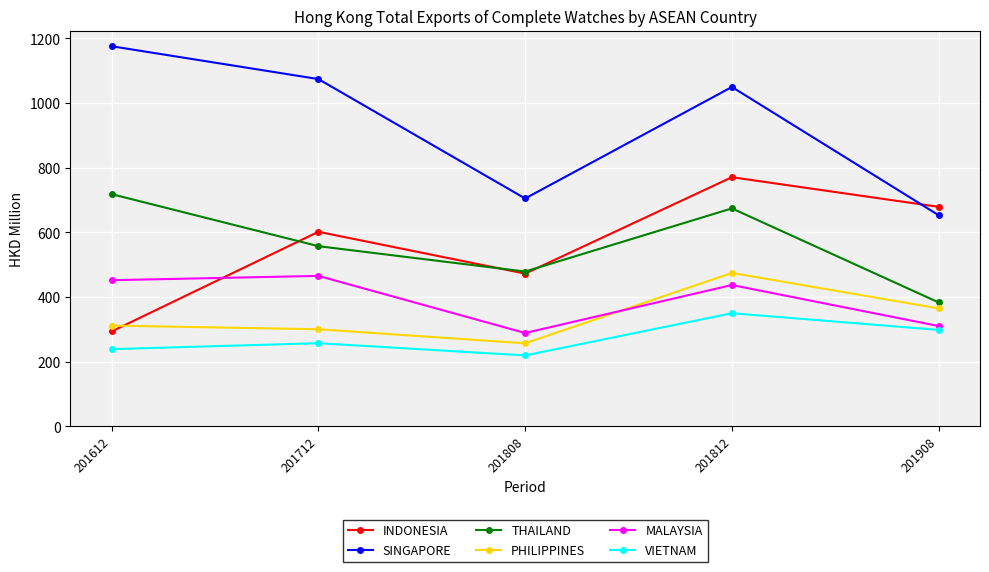

At which category does the chart reach its minimum across all series?

201808